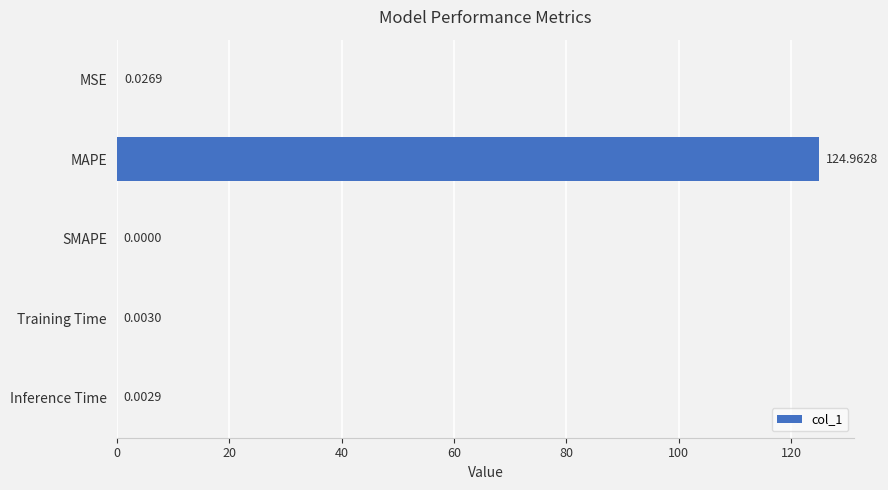

Does the chart contain stacked bars?

No